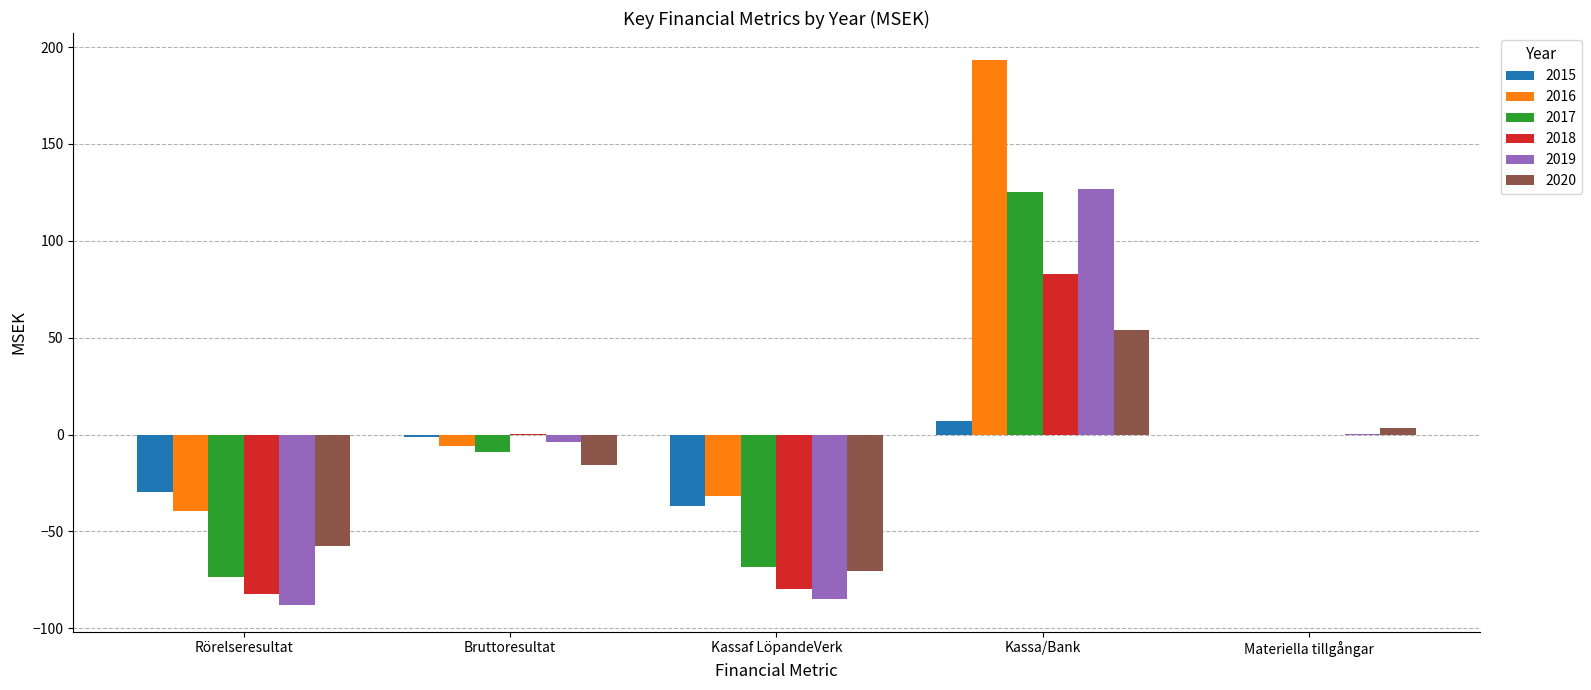

How many categories are shown in the chart?

5